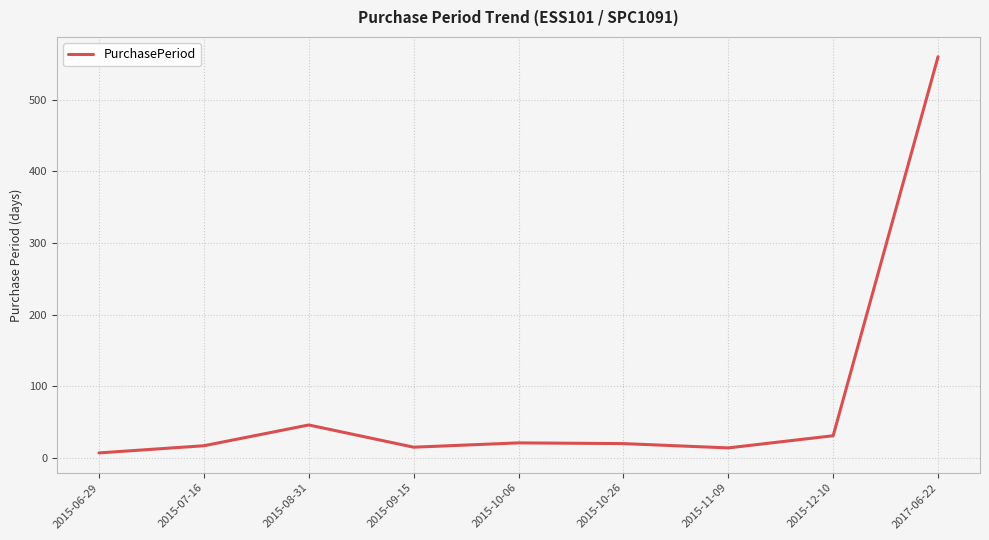

At which category does the chart reach its minimum across all series?

2015-06-29